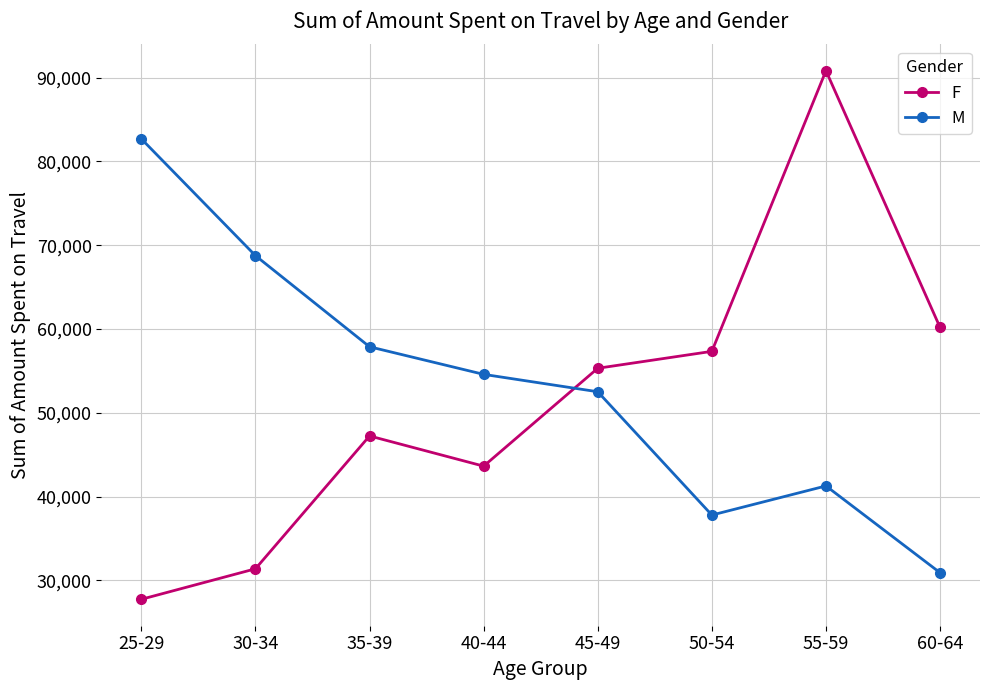

How many lines are shown in the chart?

2